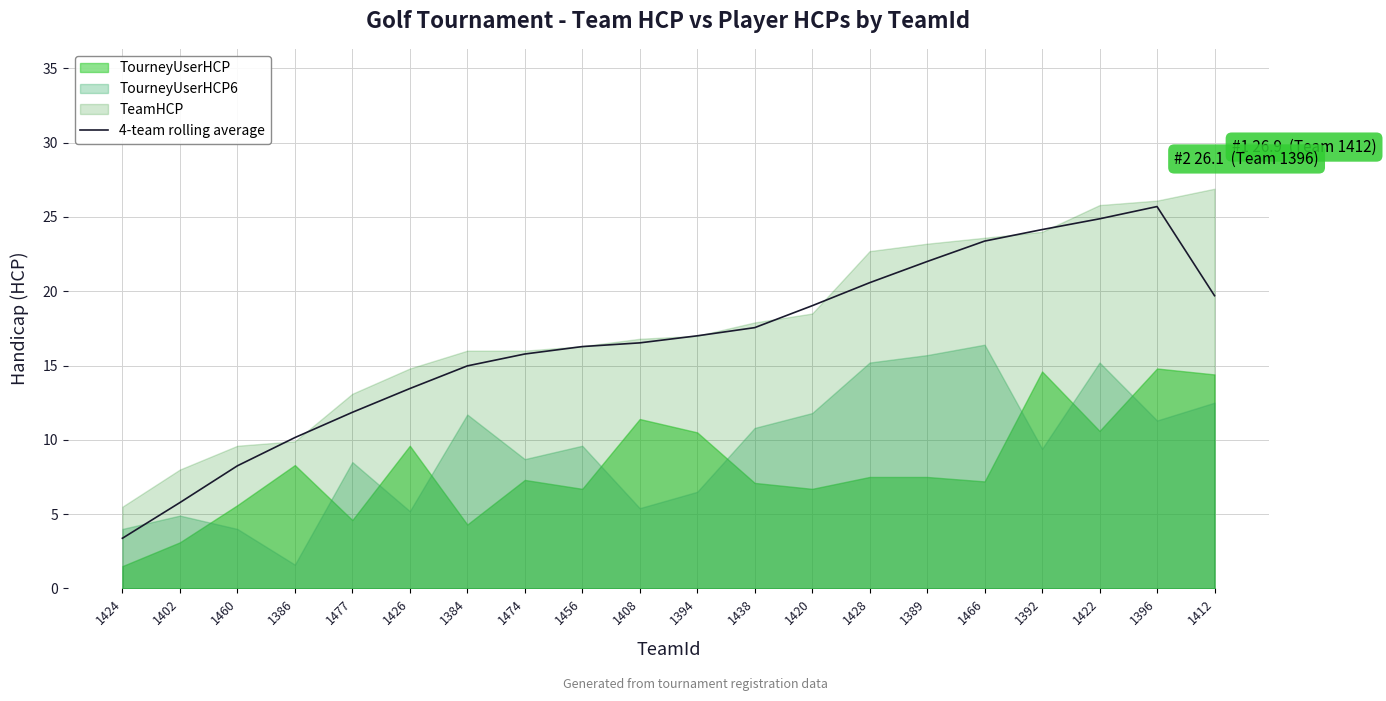

True or false: 4-team rolling average has a value of 9.7 at 1456.

False